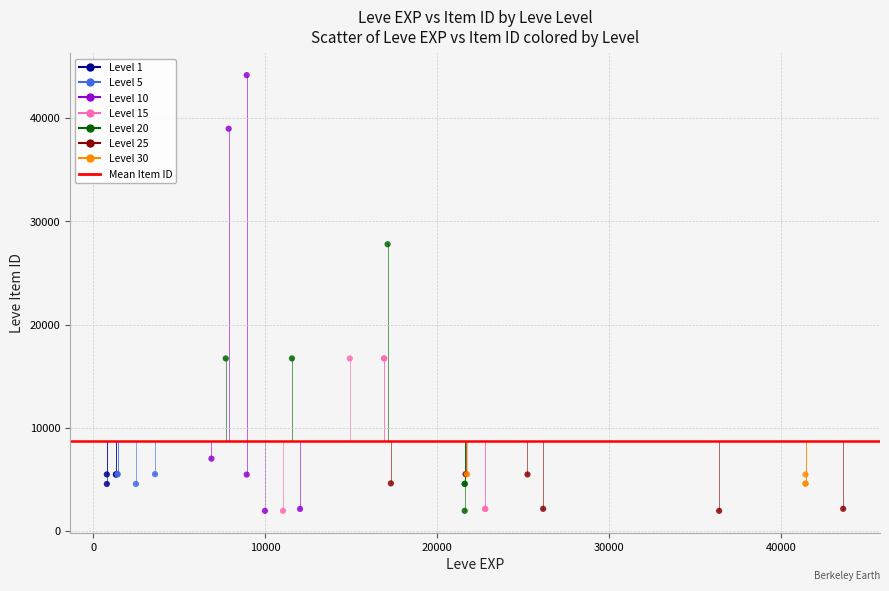

Which series reaches the maximum Y coordinate?

Level 10